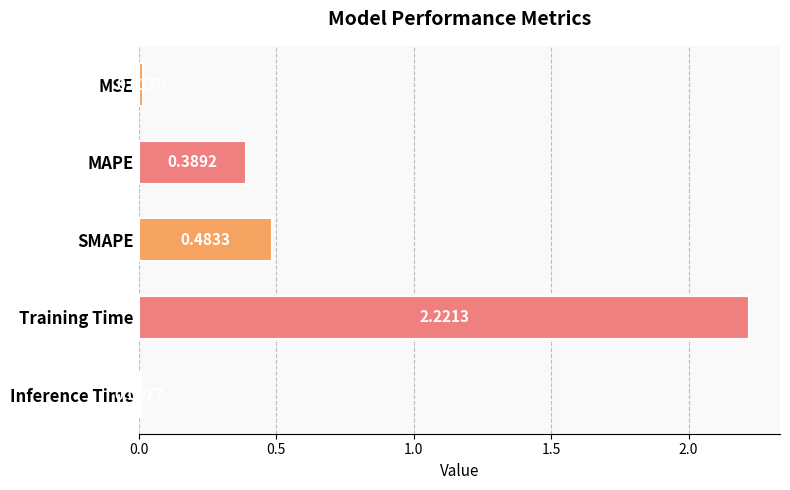

What is the average value?

0.6